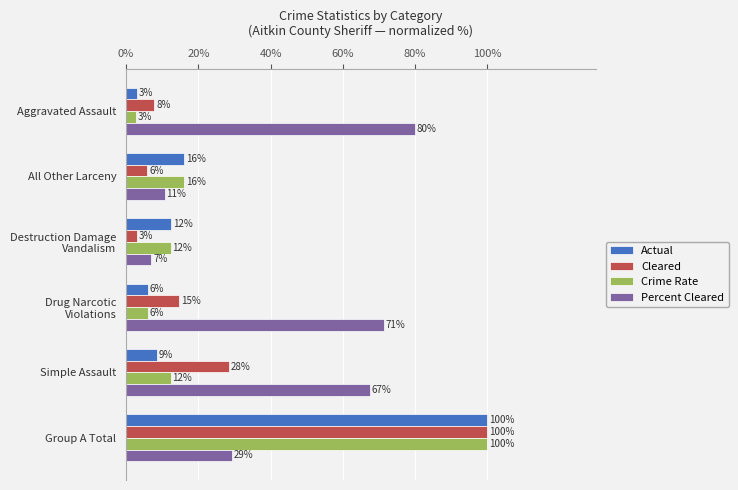

What are all the series names shown in the legend?

Actual, Cleared, Crime Rate, Percent Cleared